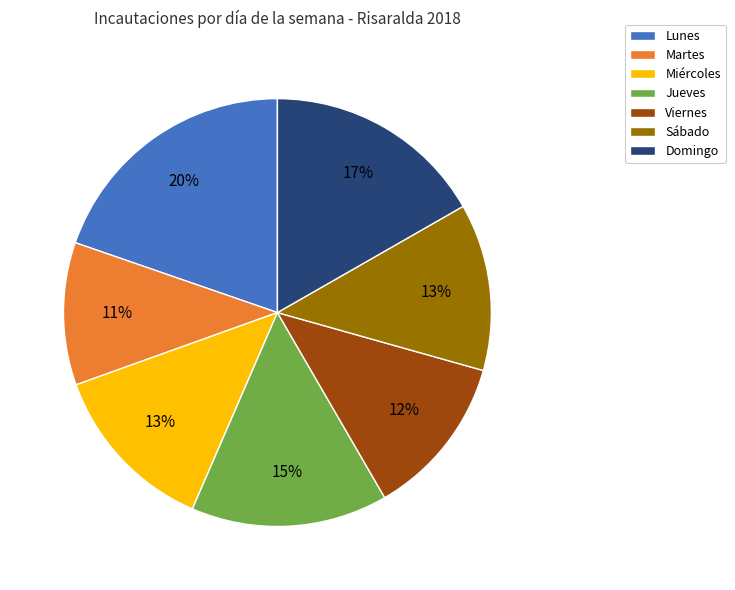

To the nearest percent, what portion does Martes represent?

11%